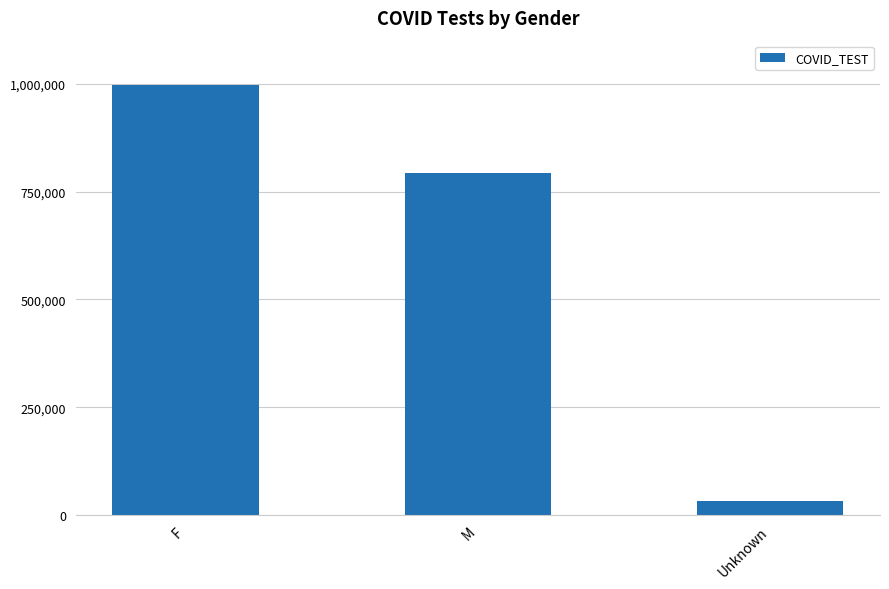

What is the smallest value displayed?

31589